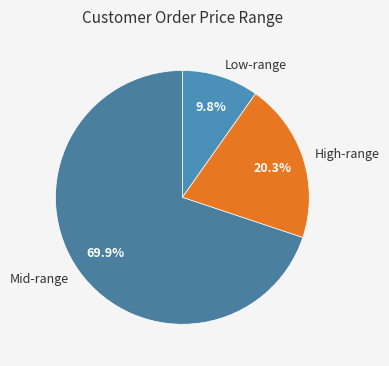

Is the sum of Low-range and Mid-range greater than half?

Yes